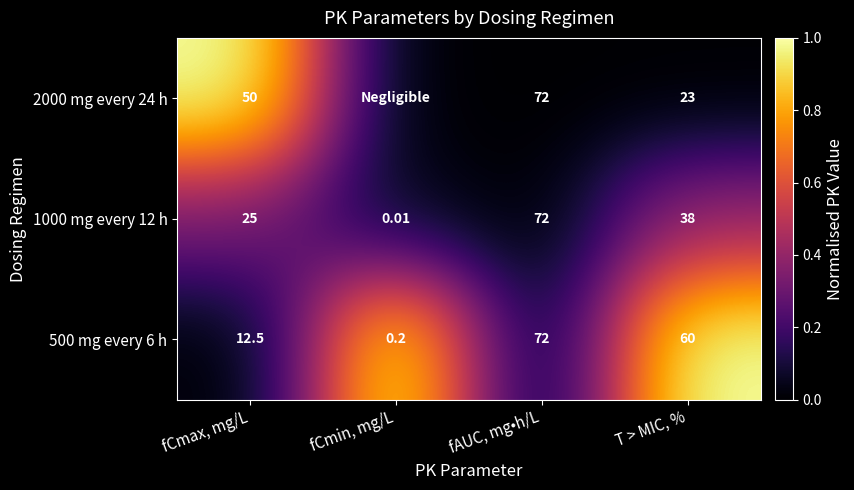

Is the value of 2000 mg every 24 h at T > MIC, % greater than the value of 1000 mg every 12 h at fCmax, mg/L?

No